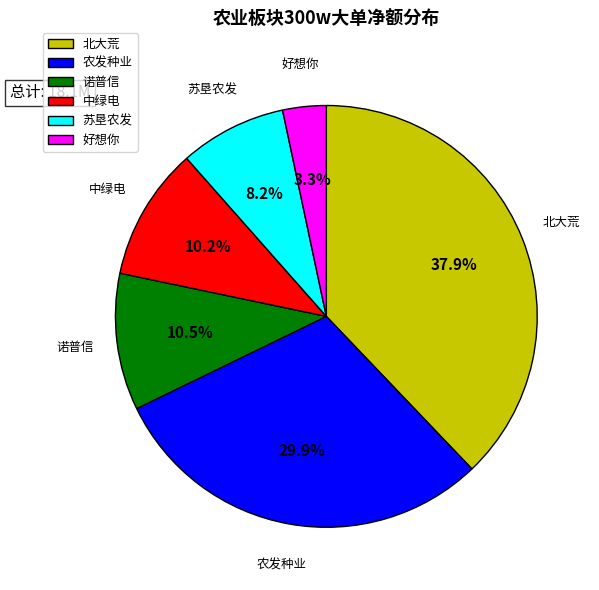

What is the total percentage of 好想你 and 苏垦农发?

11.5%